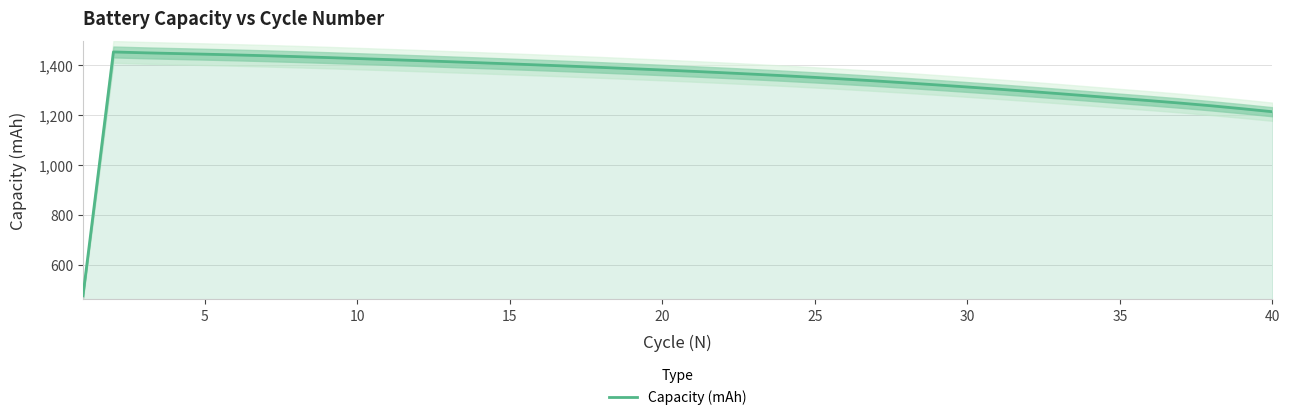

The value of Capacity (mAh) at 20 is 2148.5. True or false?

False